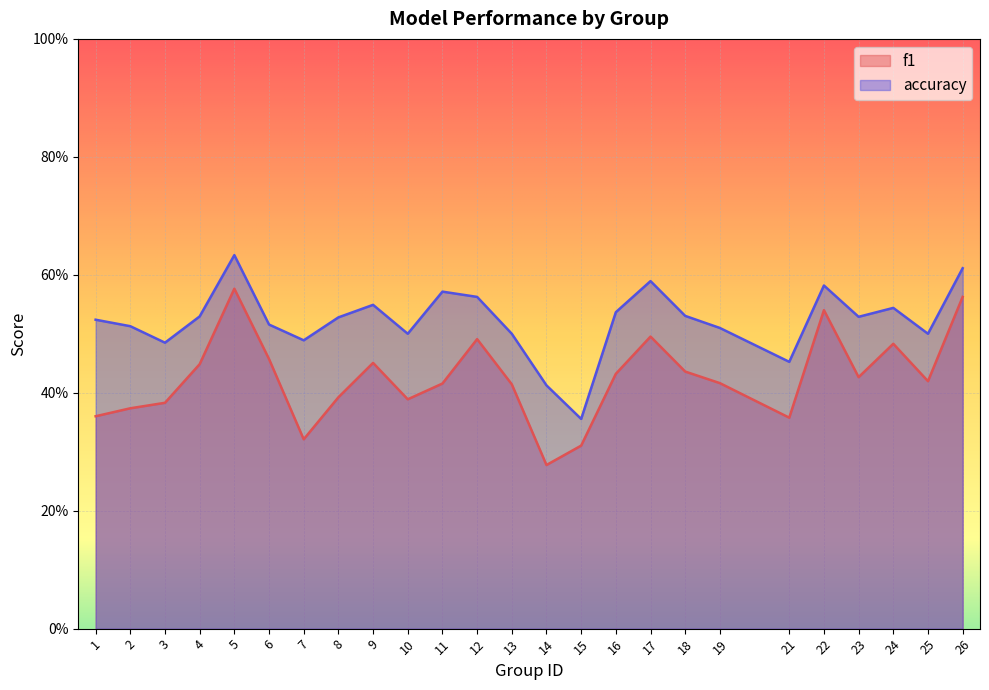

List the series in order of their peak value, lowest first.

f1, accuracy